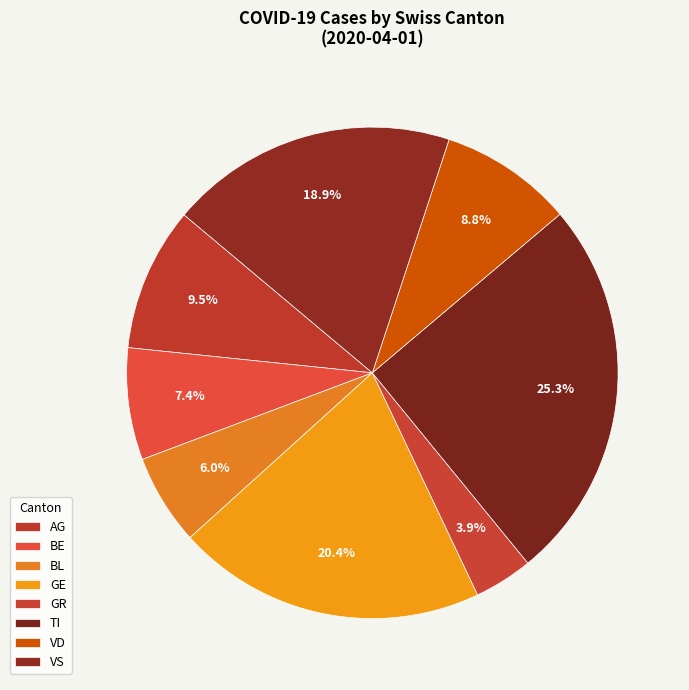

To the nearest percent, what percentage of the pie is VD?

9%